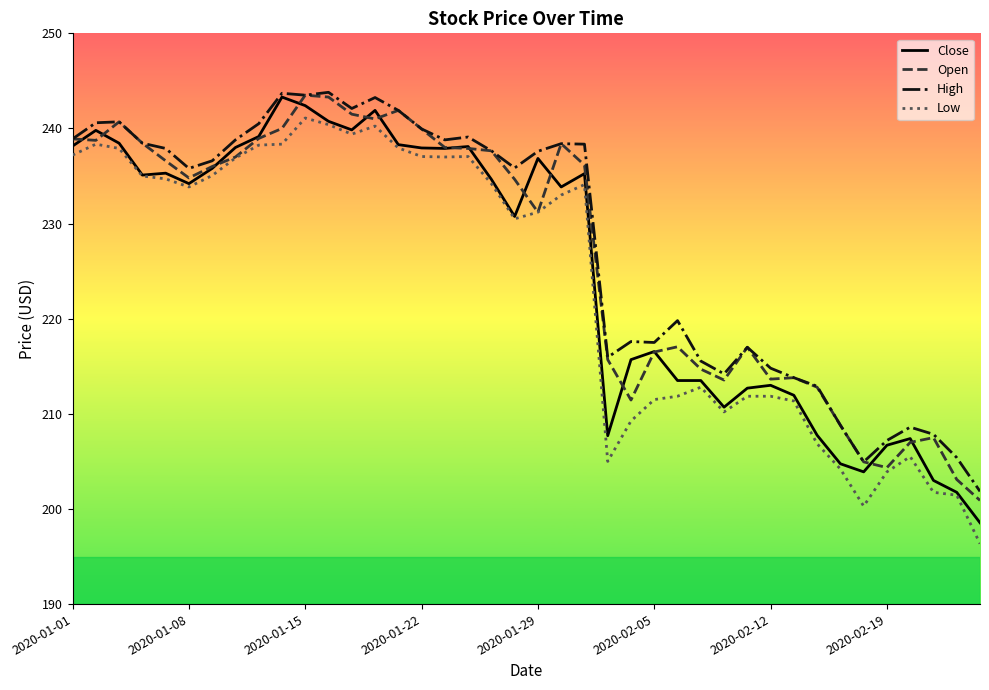

What are all the series names shown in the legend?

Close, Open, High, Low